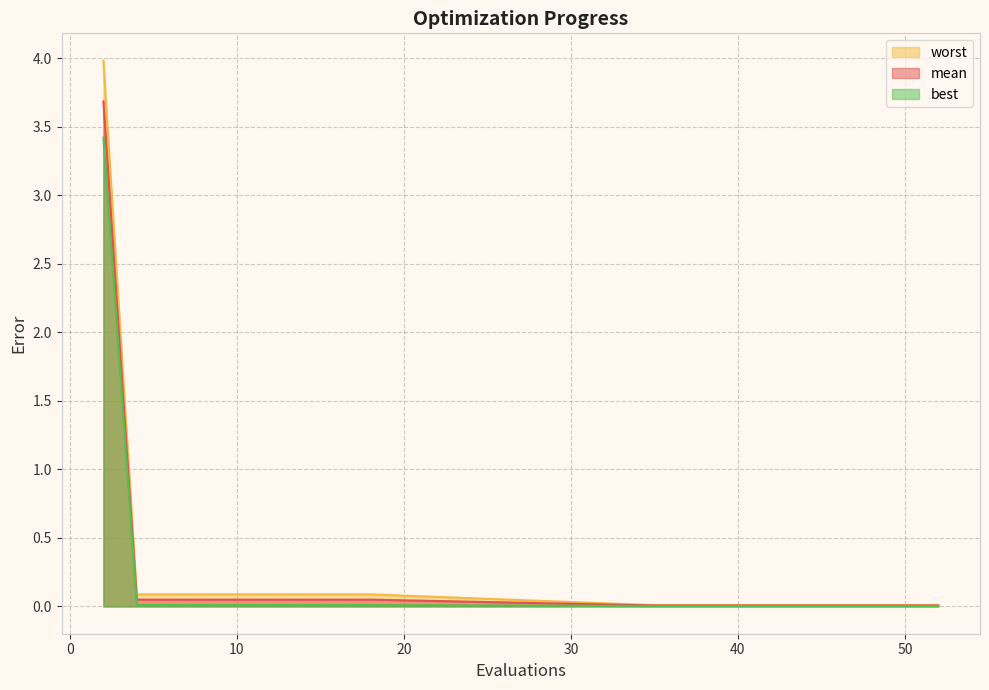

Reading right to left, what are all the values shown in this chart?

mean: 0.0	0.0	0.0	0.0	0.0	0.0	0.0	0.0	0.0	0.0	0.0	0.0	0.0	0.0	0.0	0.0	0.0	0.0	0.0	3.7
best: 0.0	0.0	0.0	0.0	0.0	0.0	0.0	0.0	0.0	0.0	0.0	0.0	0.0	0.0	0.0	0.0	0.0	0.0	0.0	3.4
worst: 0.0	0.0	0.0	0.0	0.0	0.0	0.0	0.0	0.0	0.0	0.0	0.1	0.1	0.1	0.1	0.1	0.1	0.1	0.1	4.0